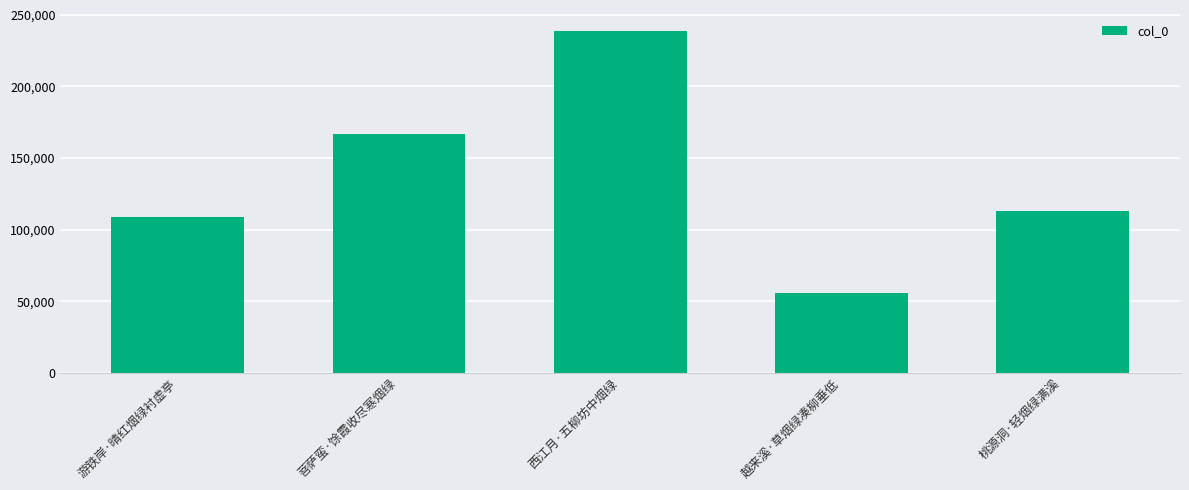

List the labels in order of value, largest first.

西江月·五柳坊中烟绿, 菩萨蛮·馀霞收尽寒烟绿, 桃源洞·轻烟绿满溪, 游铁岸·晴红烟绿衬虚亭, 越来溪·草烟绿凑柳垂低